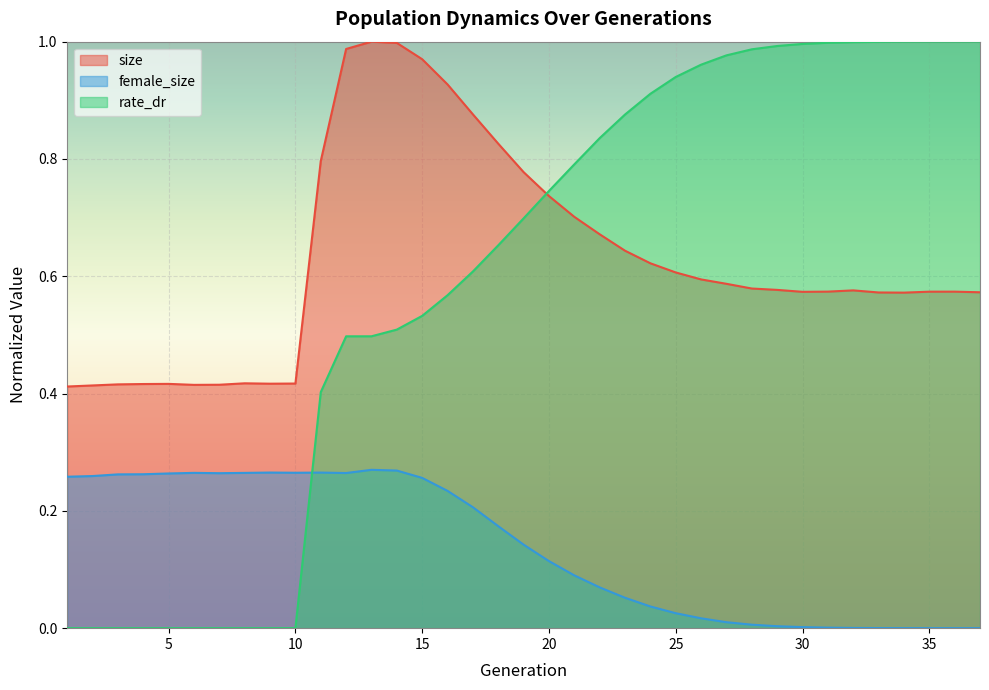

What is the greatest value displayed?

1.0